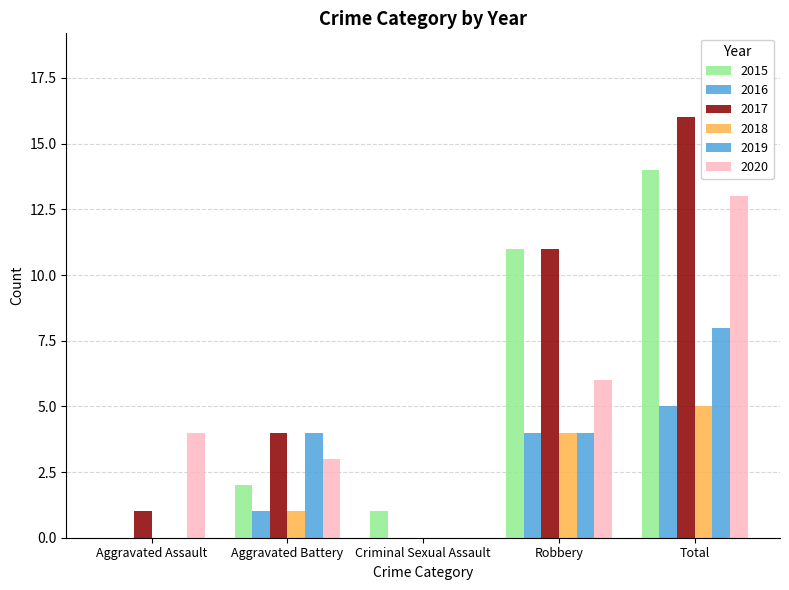

What is the difference between the maximum and minimum values in the 2017 series?

16